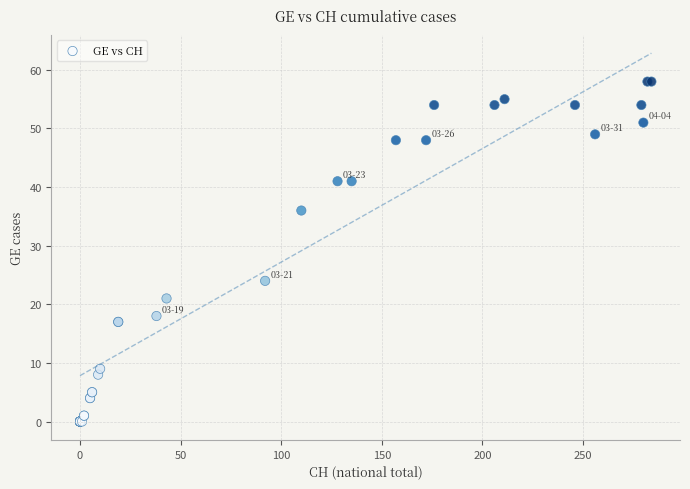

What Y value in the scatter plot is closest to 29?

24